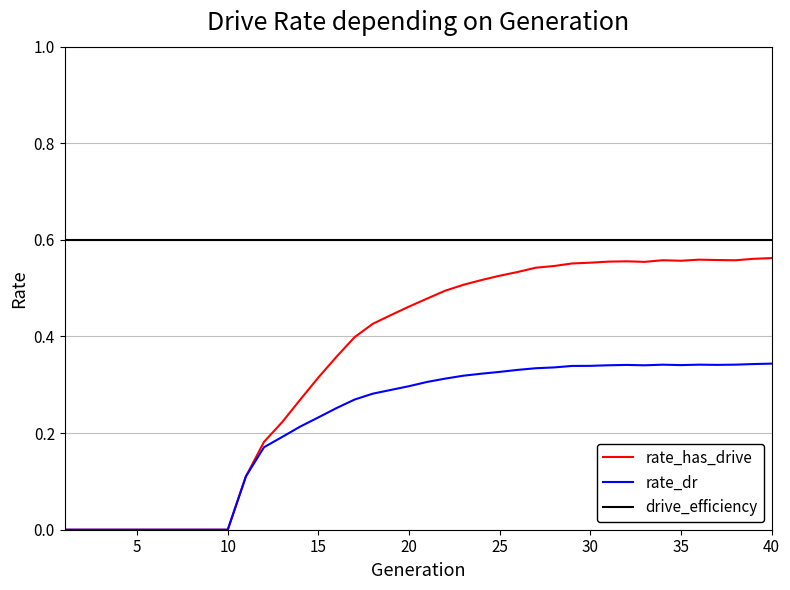

True or false: rate_dr and drive_efficiency cross at least once.

False